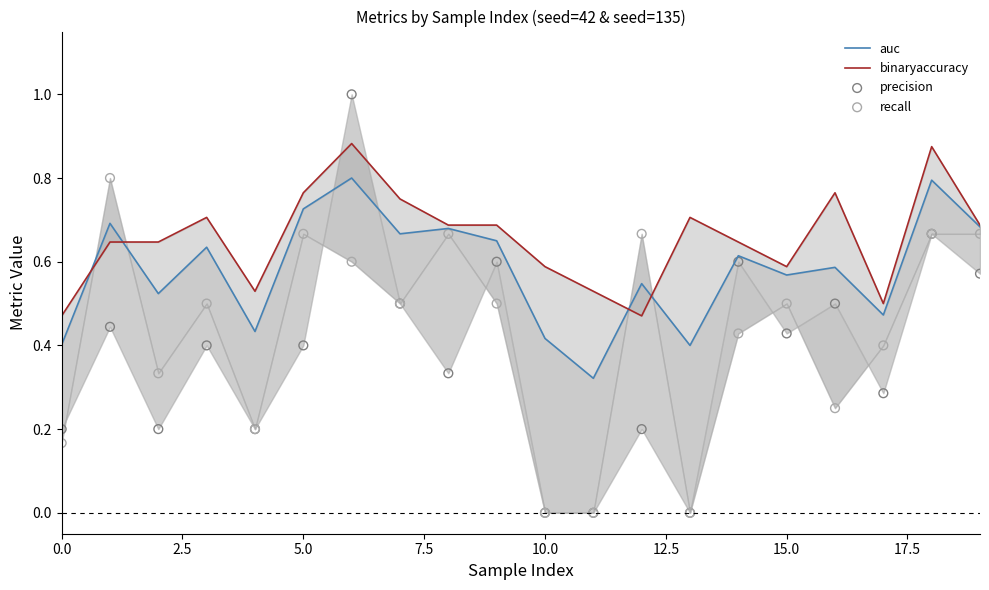

Which series has the largest total across all categories?

binaryaccuracy